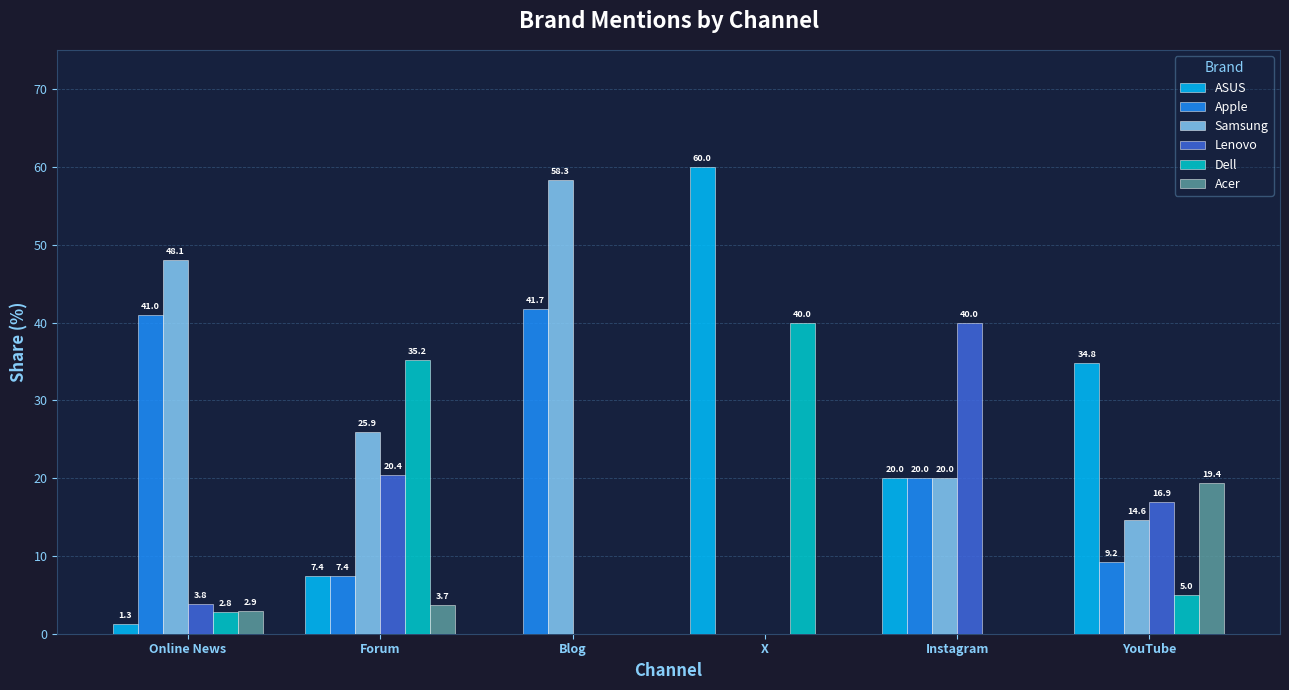

True or false: Apple has a value of 41.0 at Online News.

True